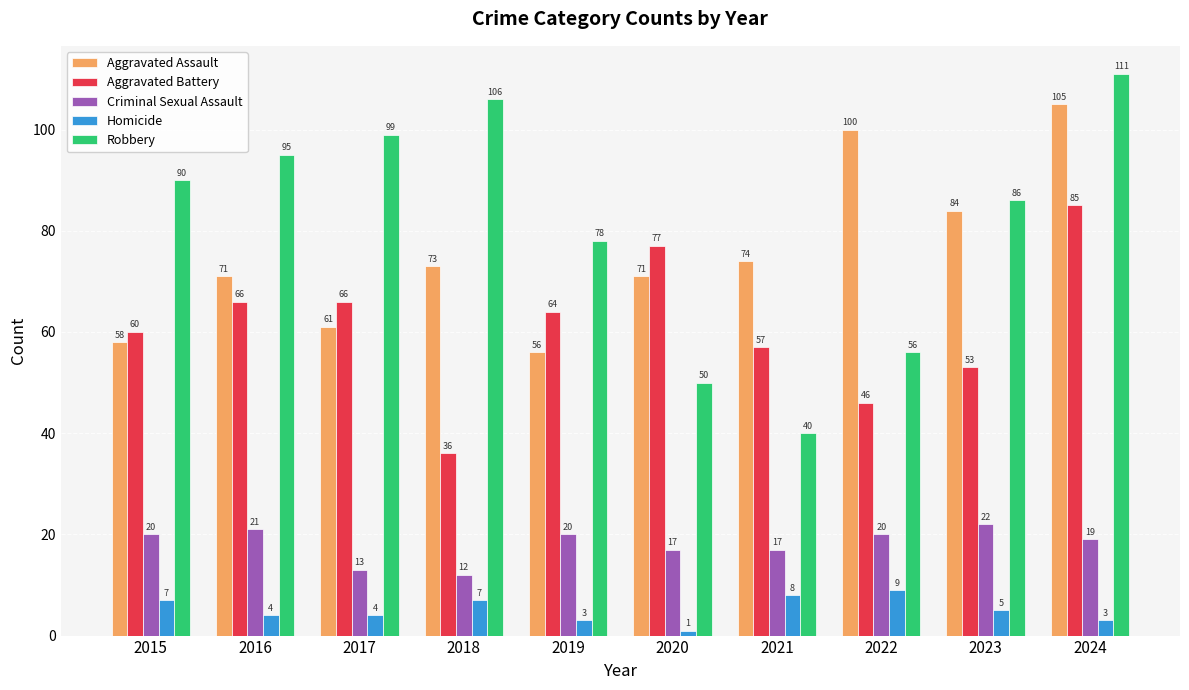

At which category is the sum across all series the highest?

2024